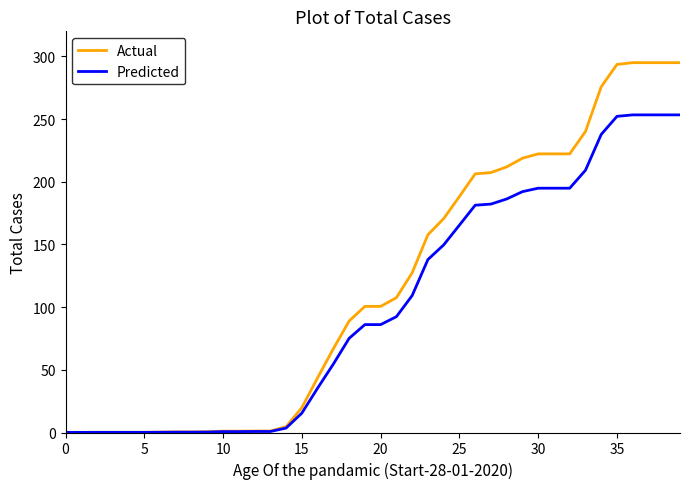

List the series in order of their overall mean, highest first.

Actual, Predicted